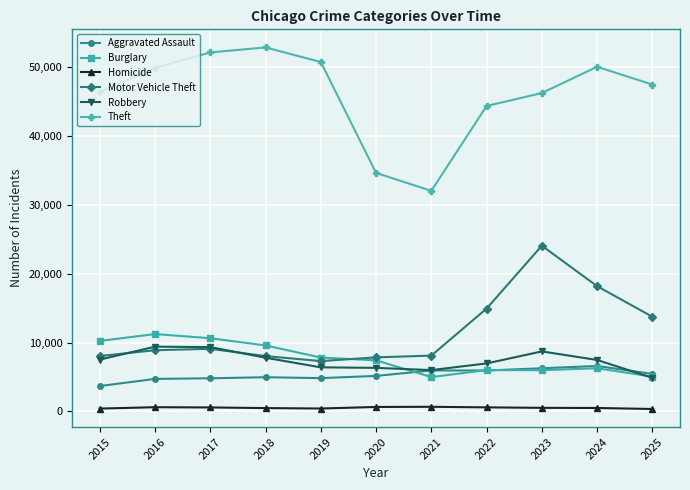

What is the minimum value shown in the chart?

357